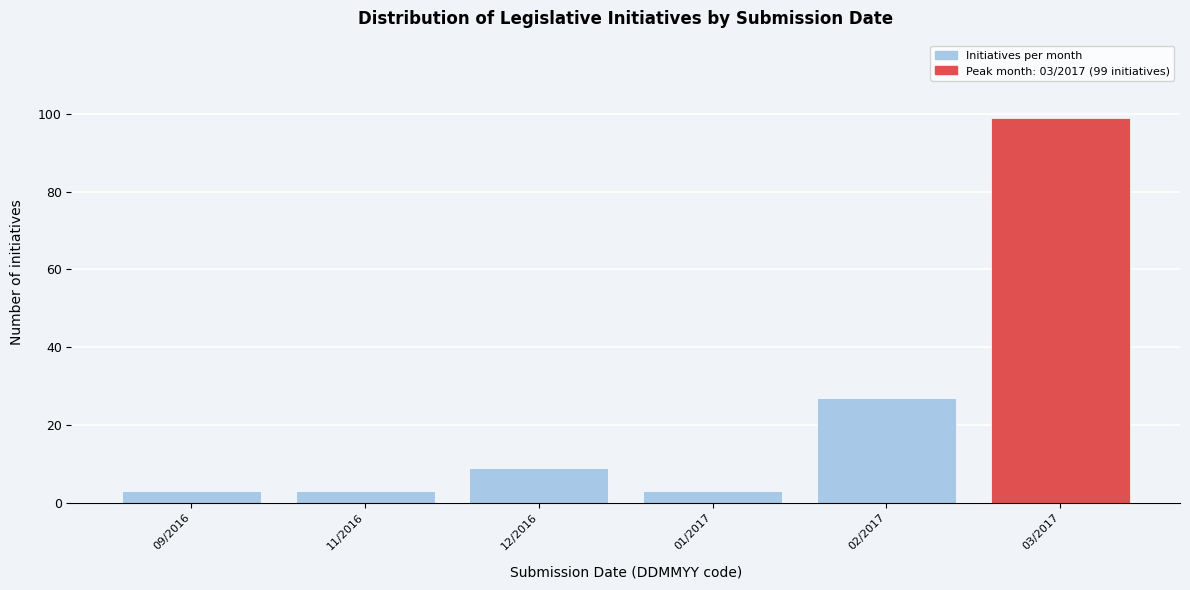

Reading right to left, list all the values displayed in this chart.

03/2017=99	02/2017=27	01/2017=3	12/2016=9	11/2016=3	09/2016=3